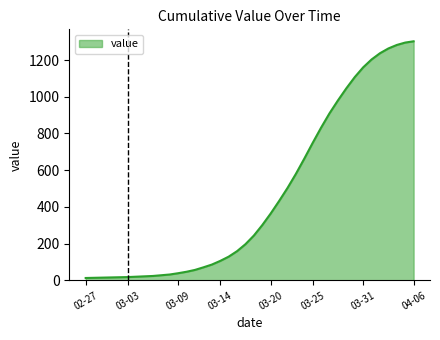

What is the difference between the maximum and minimum values?

1289